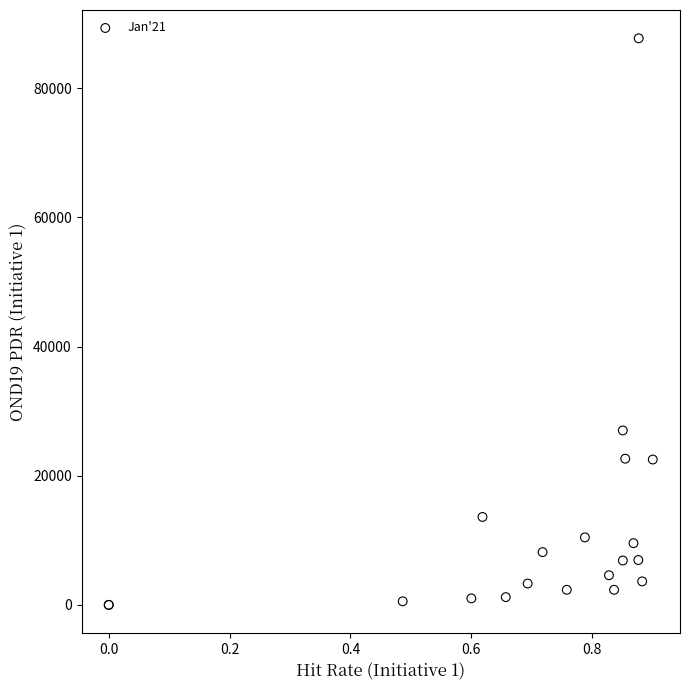

What Y value in the scatter plot is closest to 43865?

27012.4